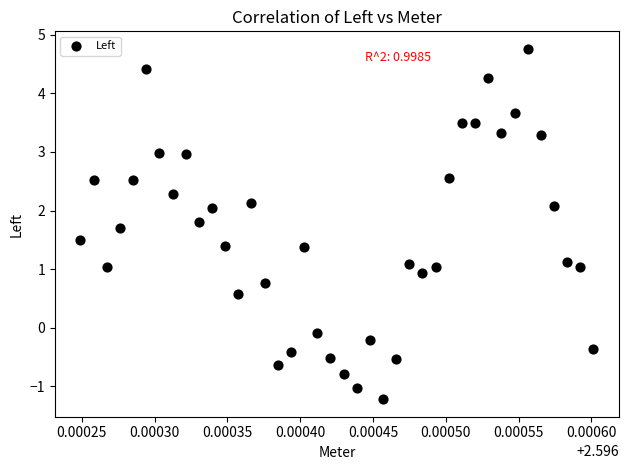

What is the range of Y values (max minus min)?

6.0